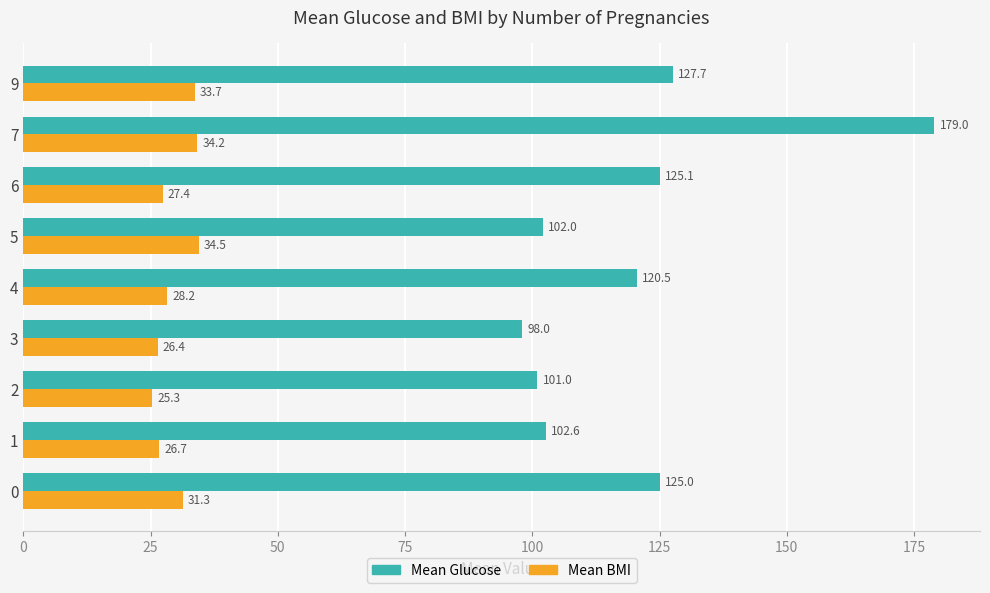

Read the Mean Glucose value at 0.

125.0